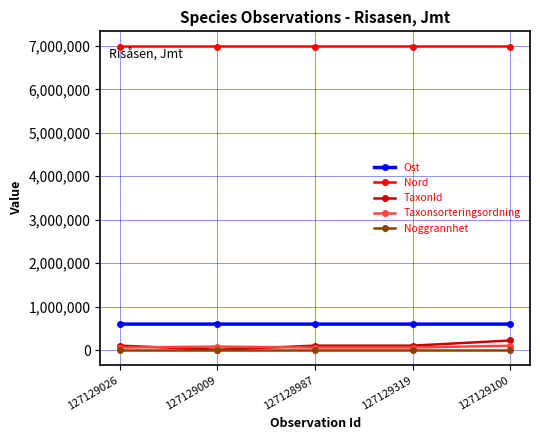

True or false: Noggrannhet has more than 2 points higher than both neighbors.

False